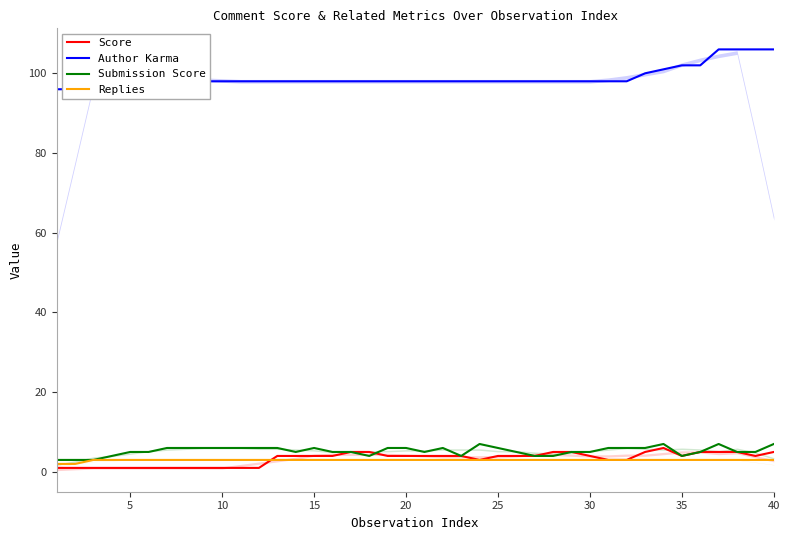

True or false: Score and Author Karma cross at least once.

False